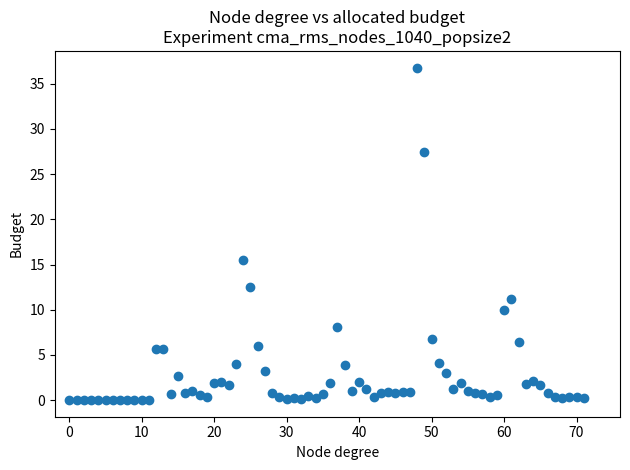

What Y value in the scatter plot is closest to 18?

15.5